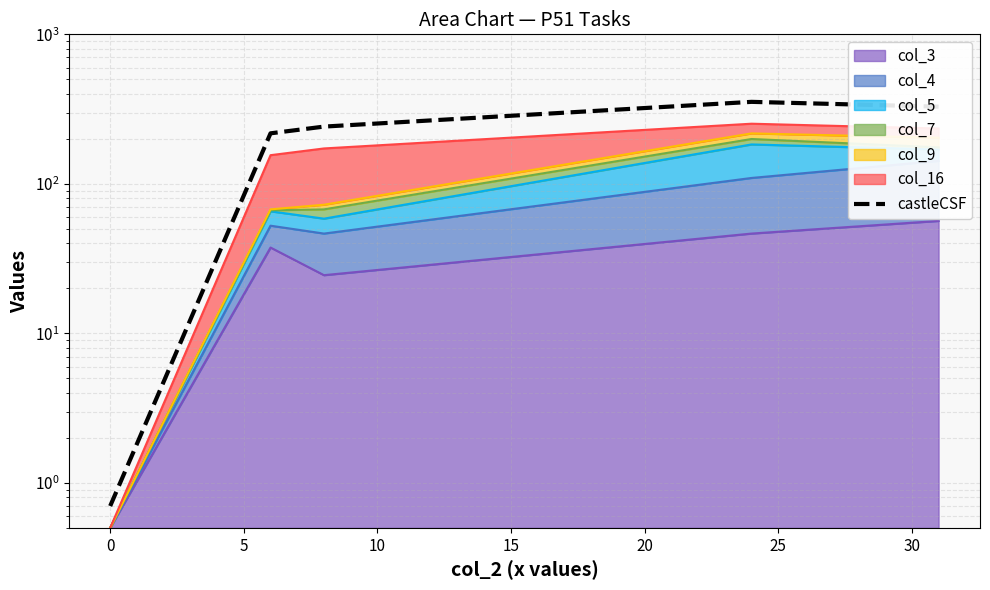

How many data points are less than 241?

2